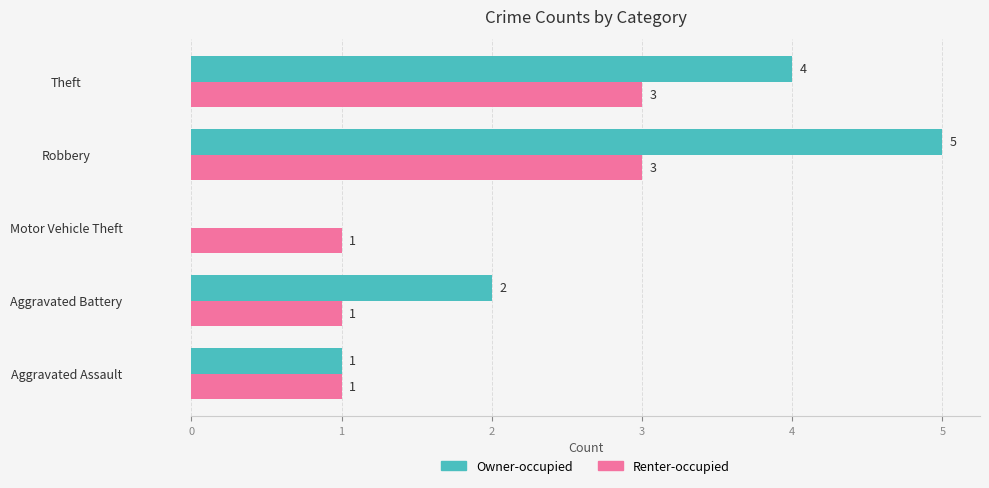

What is the sum of the Owner-occupied values at Robbery and Aggravated Battery?

7